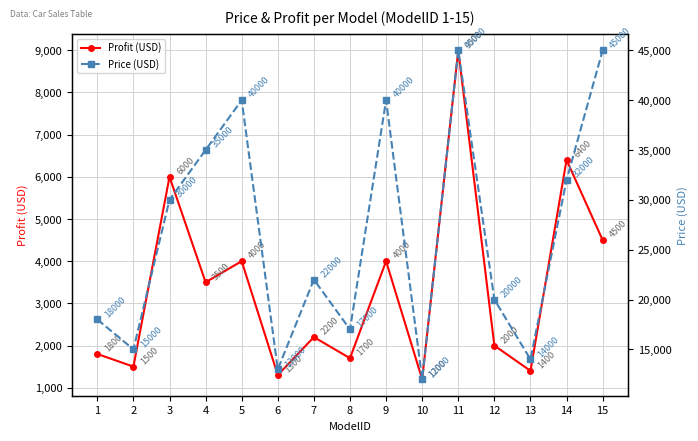

What is the value of the Price (USD) point at the 6th from the left?

13000